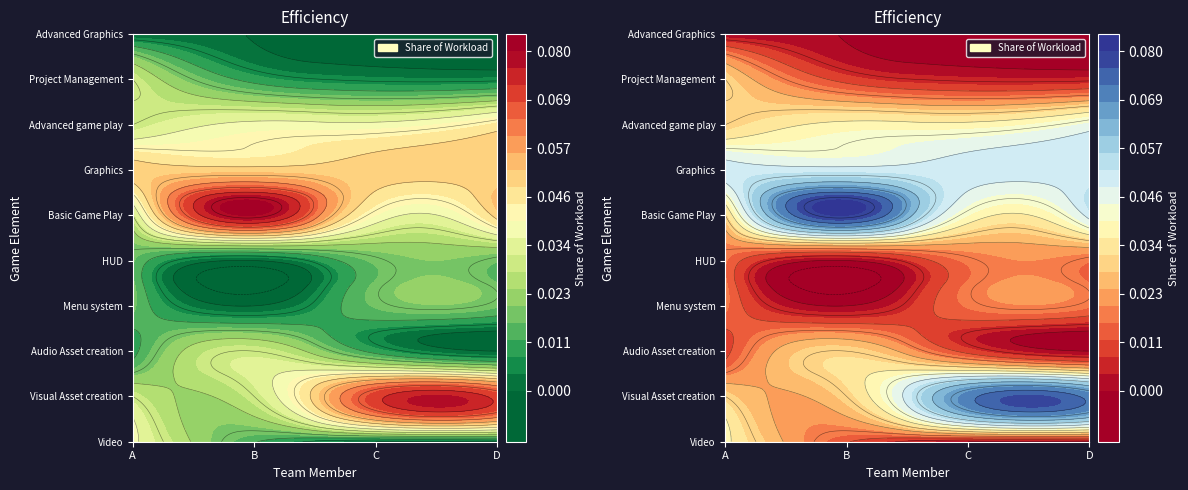

Reading left to right, transcribe all the data shown in this chart.

Video: A=0.0	B=0.0	C=0.0	D=0.0
Visual Asset creation: A=0.0	B=0.0	C=0.1	D=0.1
Audio Asset creation: A=0.0	B=0.0	C=0.0	D=0.0
Menu system: A=0.0	B=0.0	C=0.0	D=0.0
HUD: A=0.0	B=0.0	C=0.0	D=0.0
Basic Game Play: A=0.0	B=0.1	C=0.0	D=0.1
Graphics: A=0.1	B=0.1	C=0.1	D=0.1
Advanced game play: A=0.0	B=0.0	C=0.0	D=0.0
Project Management: A=0.0	B=0.0	C=0.0	D=0.0
Advanced Graphics: A=0.0	B=0.0	C=0.0	D=0.0